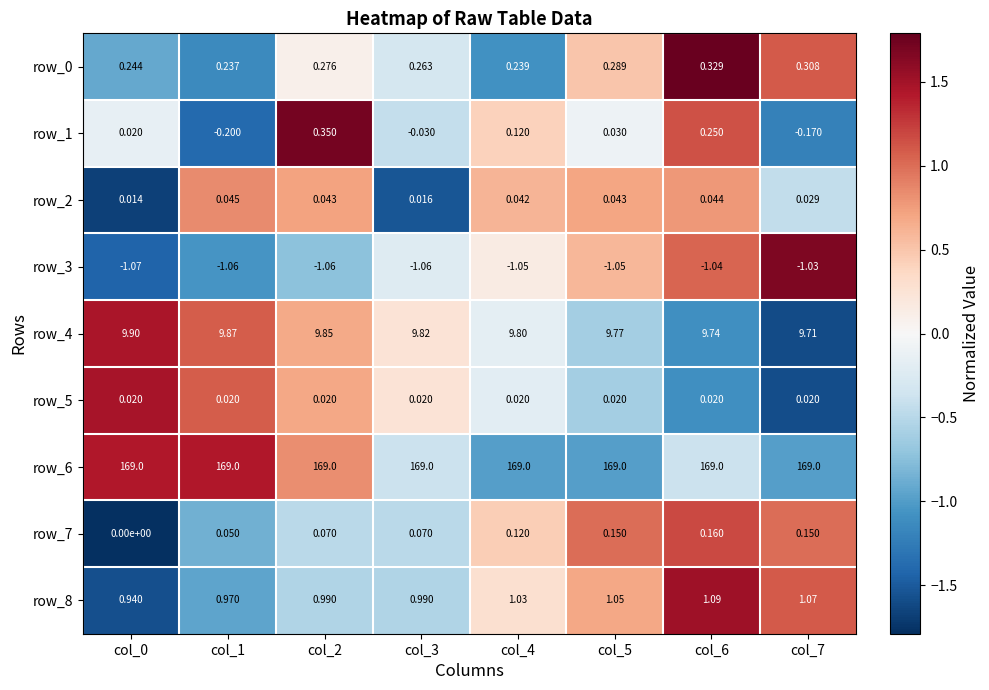

Is the value of row_6 at col_0 greater than the value of row_7 at col_1?

Yes